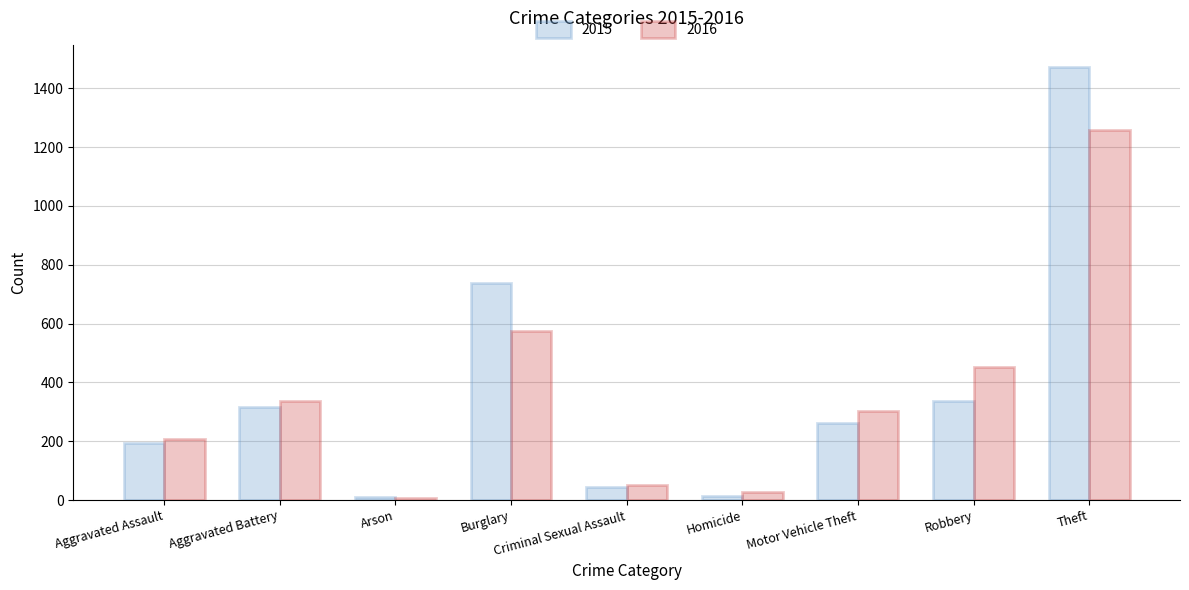

What position from the left is Burglary?

4